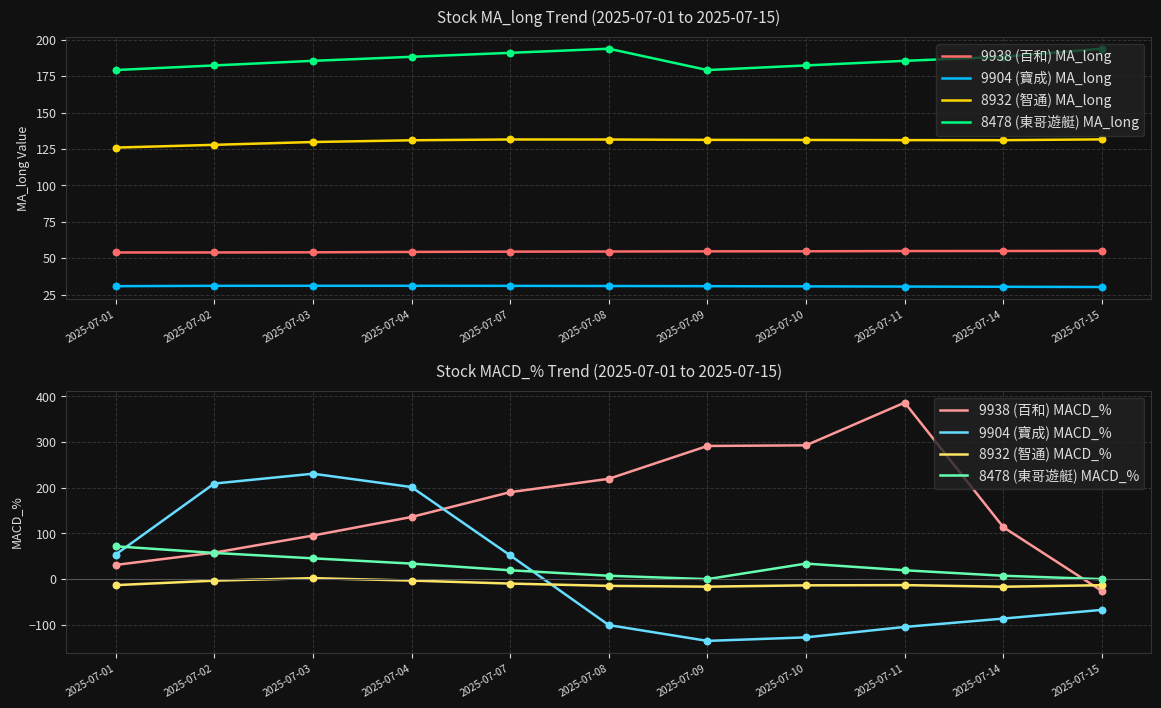

Which series has the largest total across all categories?

8478 (東哥遊艇) MA_long